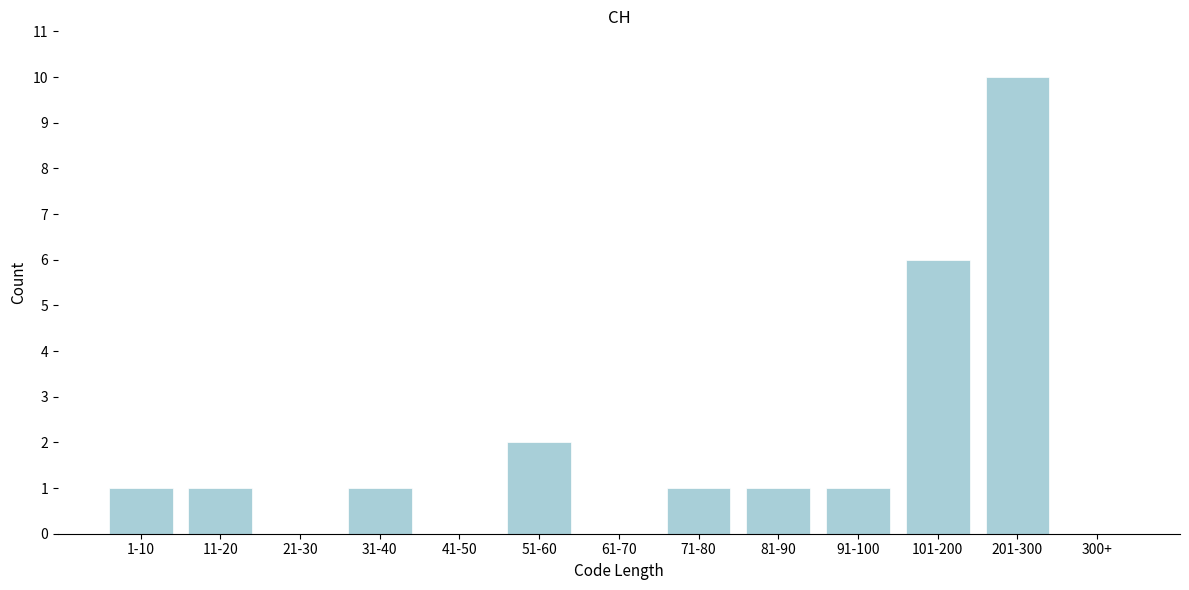

Reading left to right, list all the values displayed in this chart.

1-10=1	11-20=1	21-30=0	31-40=1	41-50=0	51-60=2	61-70=0	71-80=1	81-90=1	91-100=1	101-200=6	201-300=10	300+=0